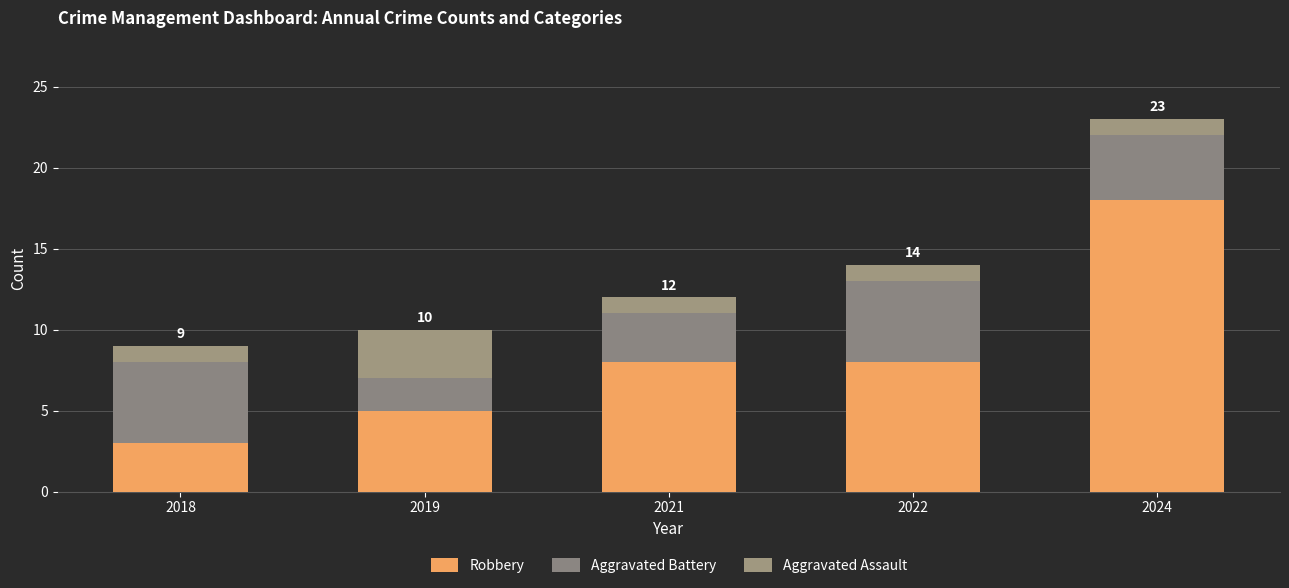

Are the bars grouped side by side (vs. stacked)?

No